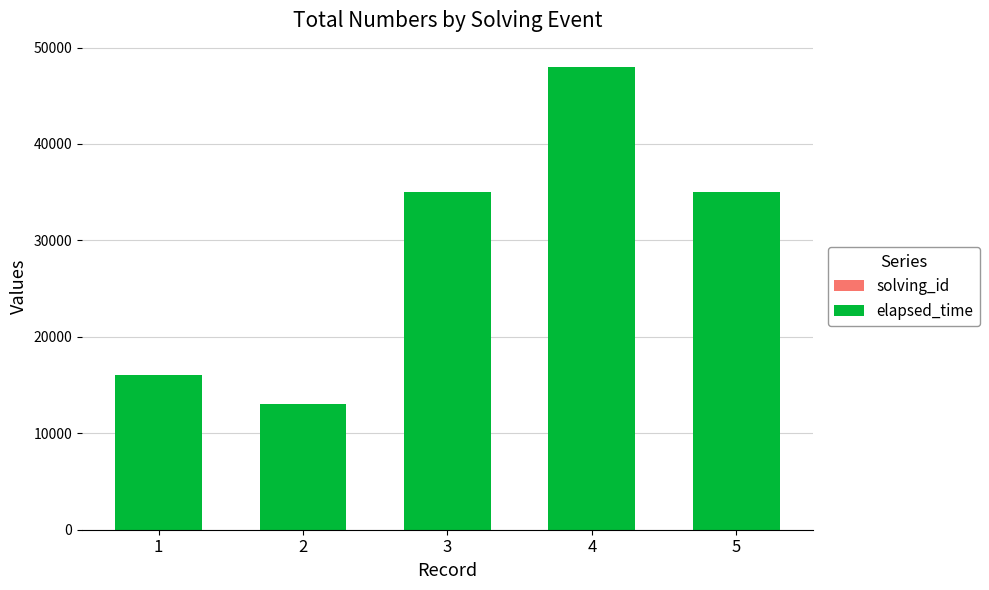

At which category is the sum across all series the highest?

4